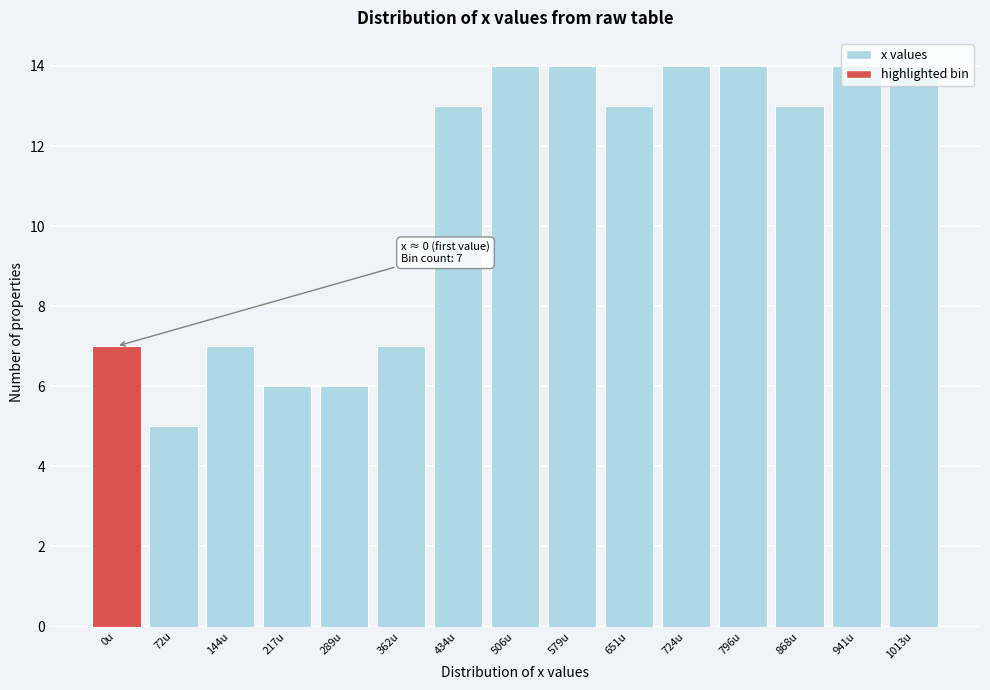

What is the label of the 5th bar from the left?

289u